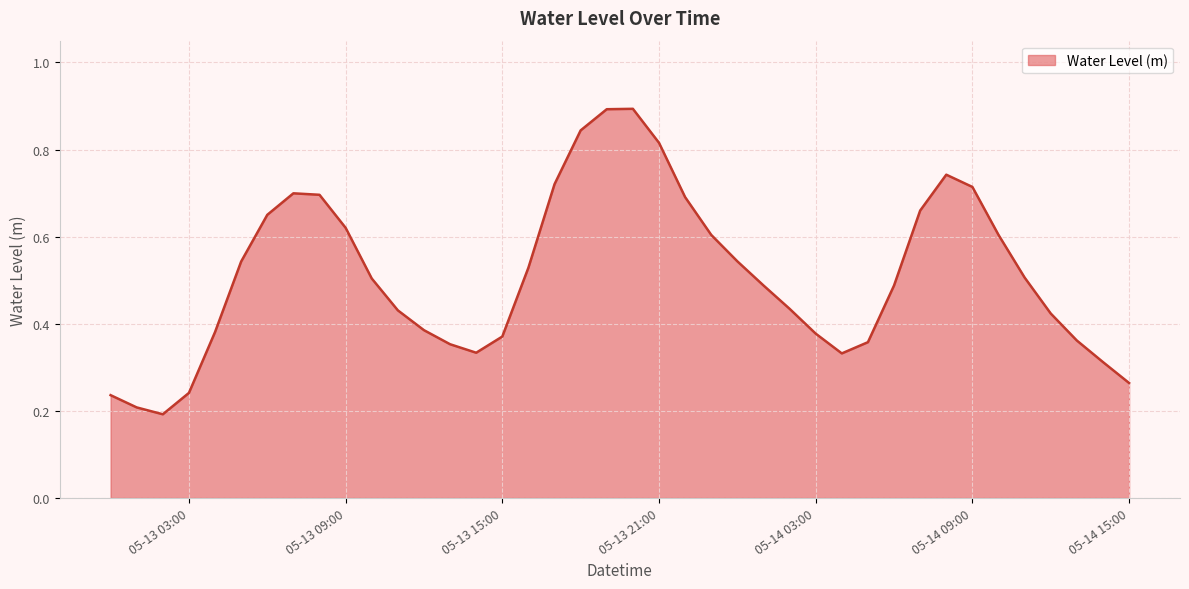

What is the maximum value shown in the chart?

0.9